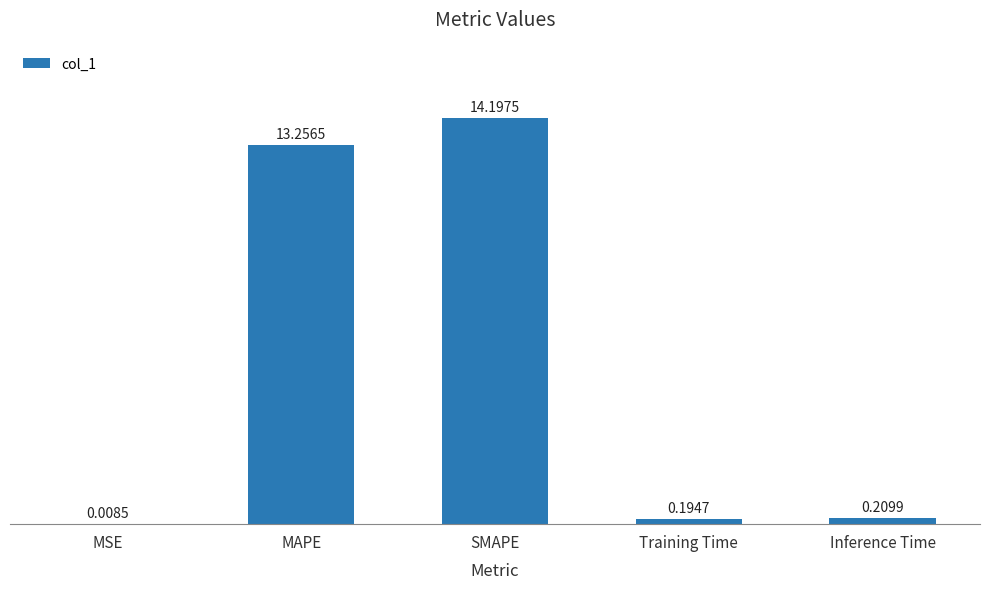

What is the sum of the values at MSE and SMAPE?

14.2